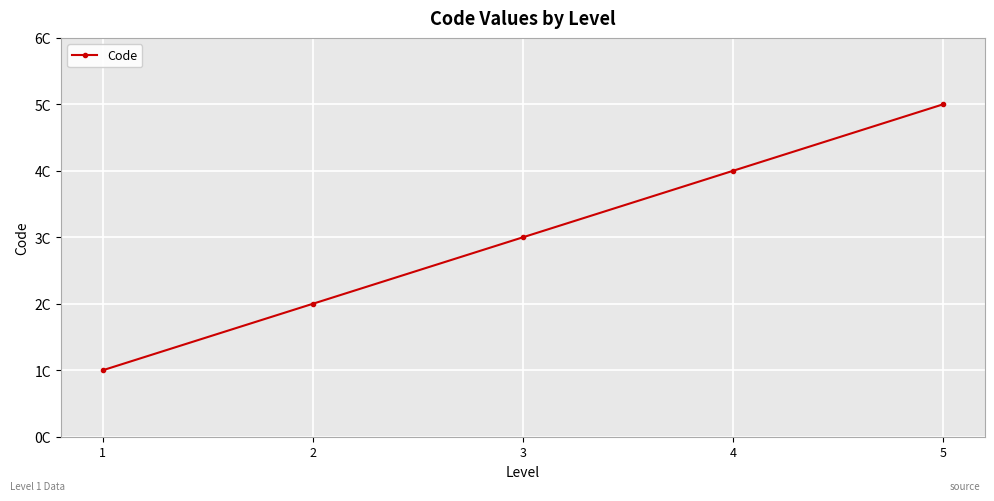

Count the values in the range 2 to 4.

3